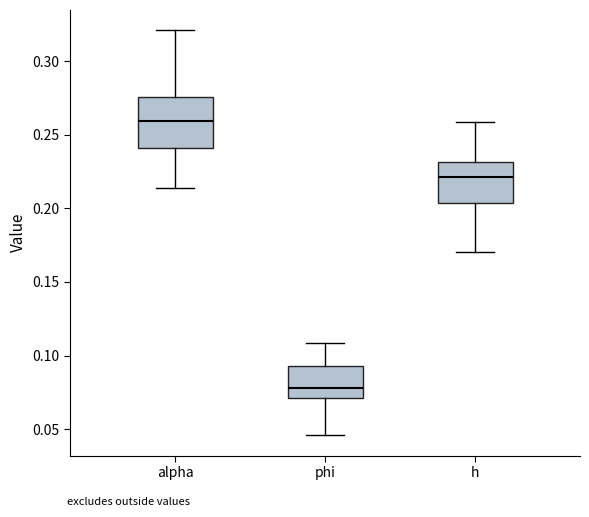

Reading left to right, transcribe this box plot: for each box, give where its median line is, the range the box spans, and where its two whiskers end, as read against the y-axis. The values are not printed on the chart, so give them approximately, as read against the axis.

alpha: median 0.260, box 0.240 to 0.275, whiskers 0.215 to 0.320
phi: median 0.080, box 0.070 to 0.095, whiskers 0.045 to 0.110
h: median 0.220, box 0.205 to 0.230, whiskers 0.170 to 0.260